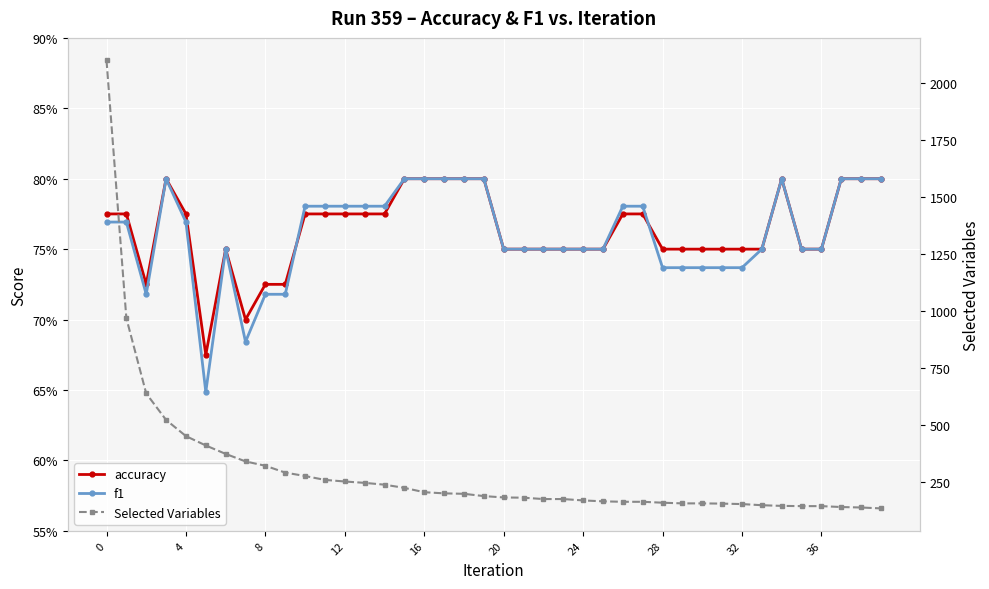

After their last crossing, which series has the higher values: accuracy or f1?

accuracy